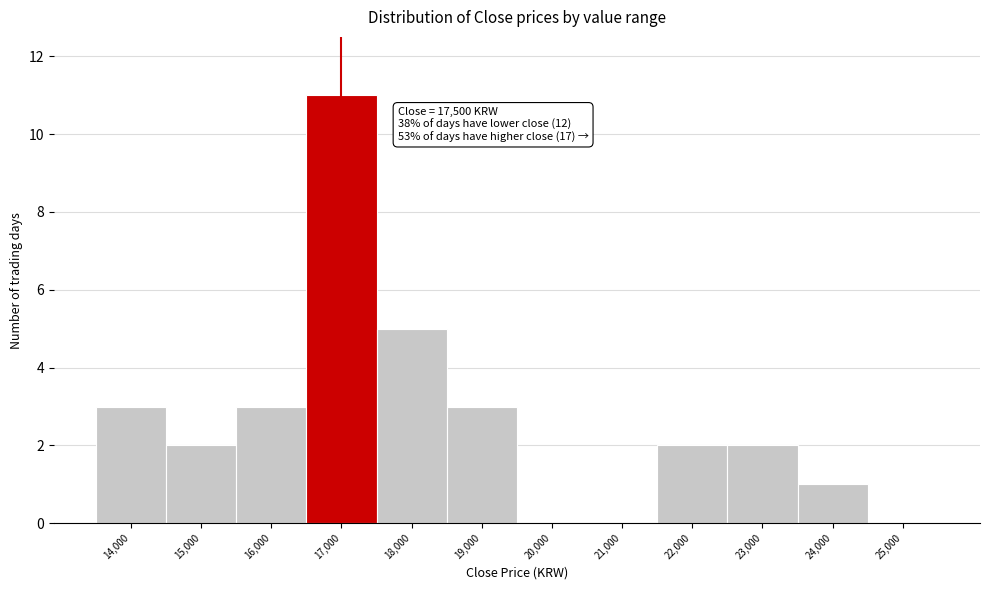

Reading right to left, list all the values displayed in this chart.

25,000=0	24,000=1	23,000=2	22,000=2	21,000=0	20,000=0	19,000=3	18,000=5	17,000=11	16,000=3	15,000=2	14,000=3